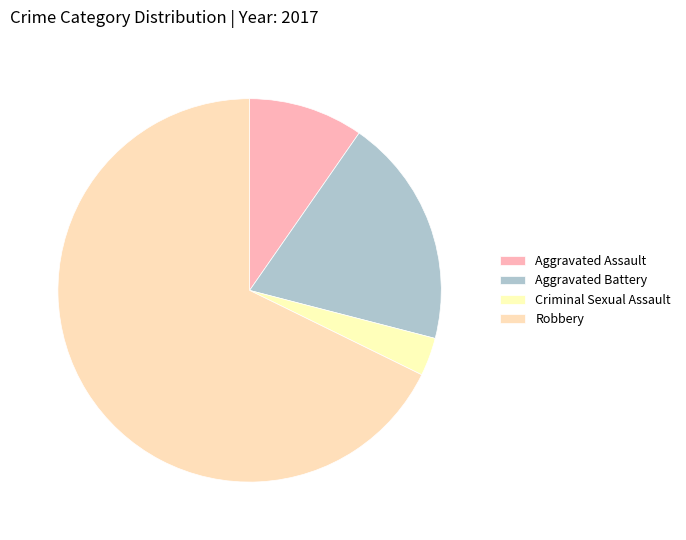

Combined, what portion of the pie is Aggravated Assault and Aggravated Battery?

29.0%